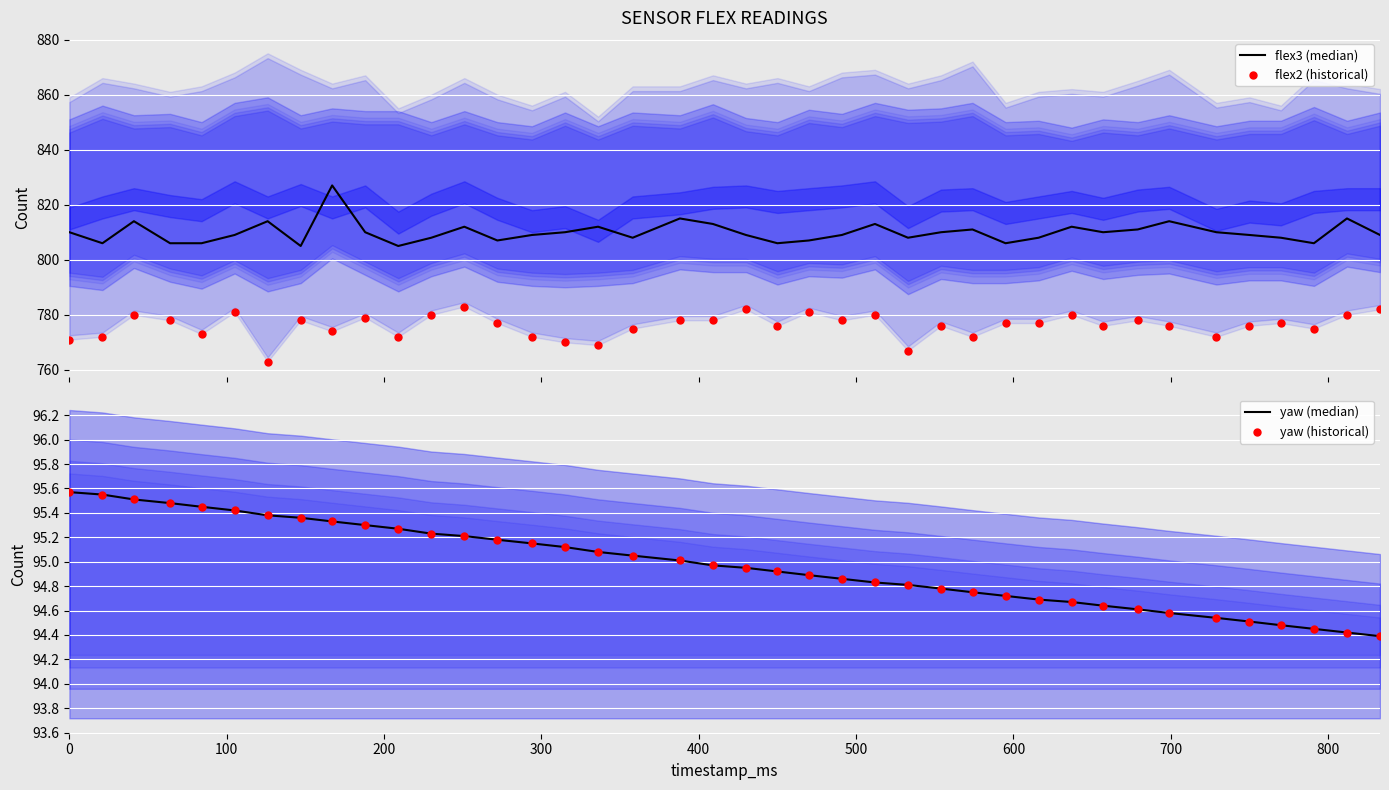

Which series reaches the minimum Y coordinate?

yaw (median)